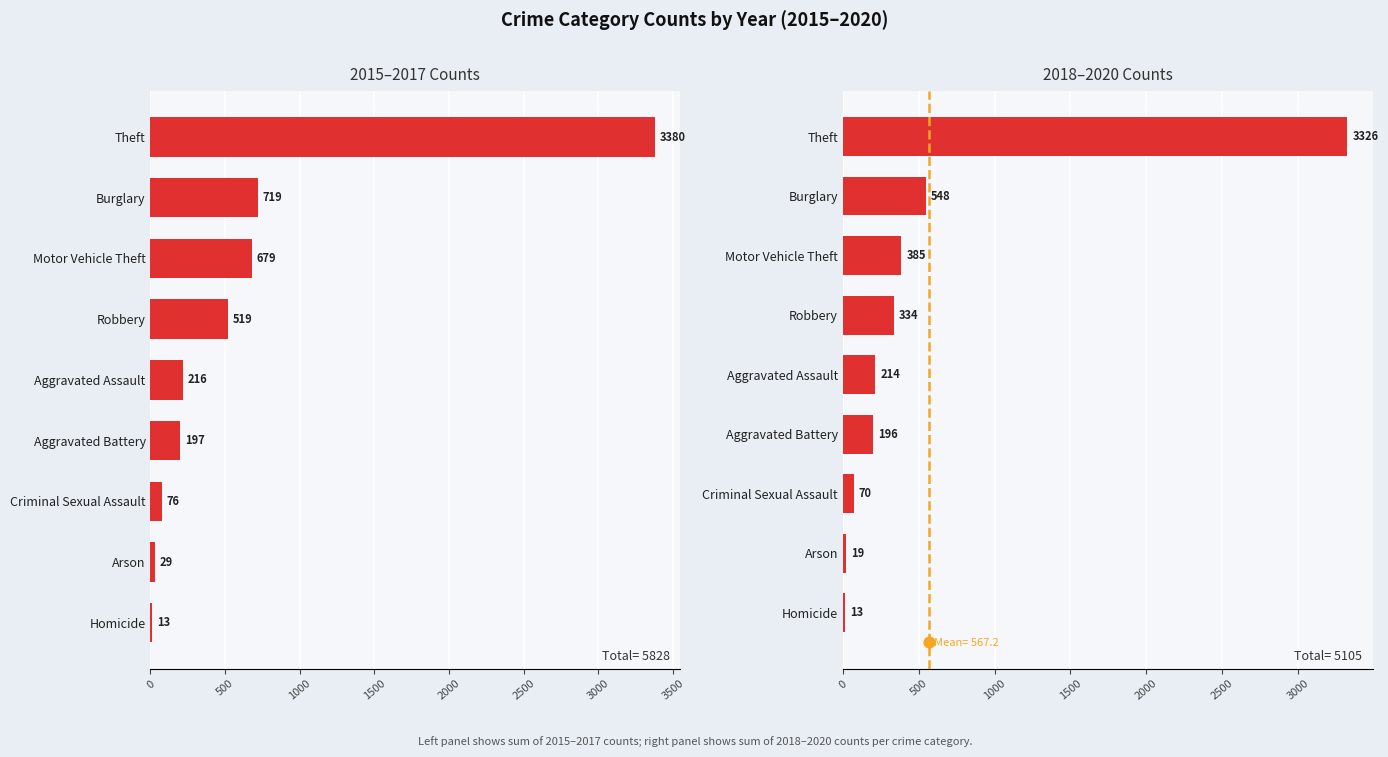

Is the value of 2018-2020 Total at Robbery greater than the value of 2015-2017 Total at Theft?

No